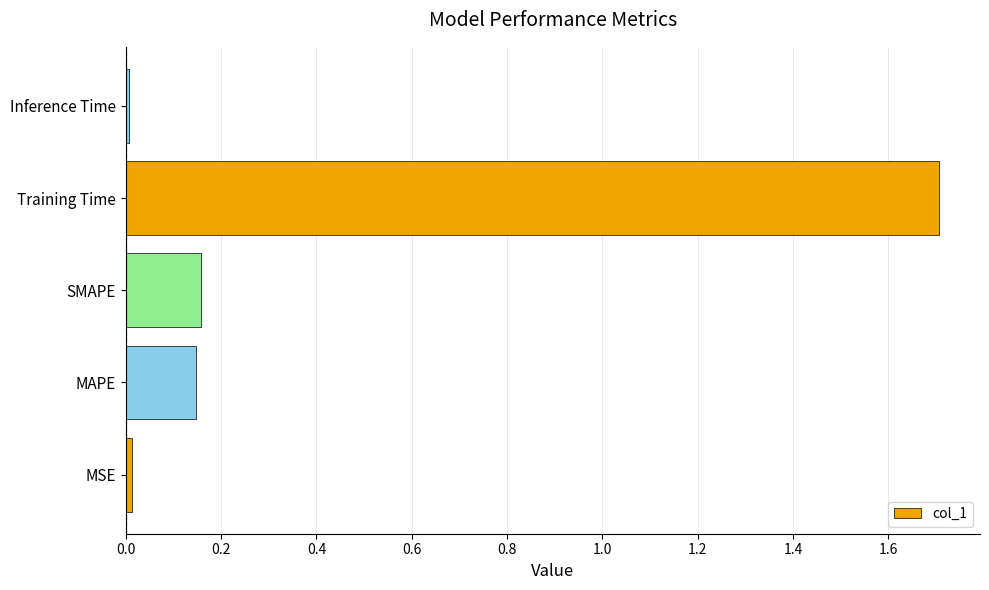

True or false: the data shows 1.7 at Training Time.

True